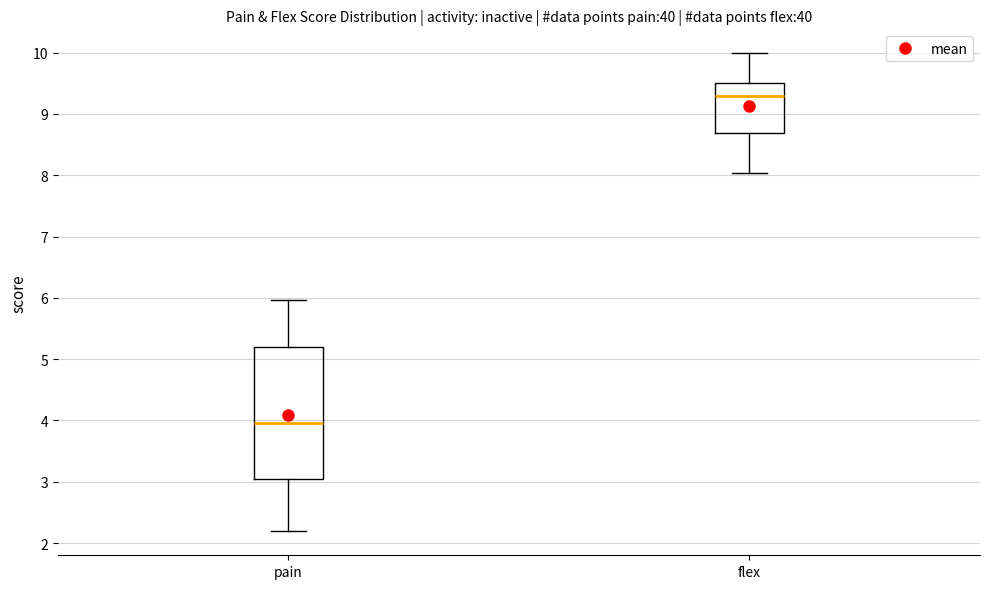

Comparing the boxes themselves (not the whiskers), which one is the tallest?

pain